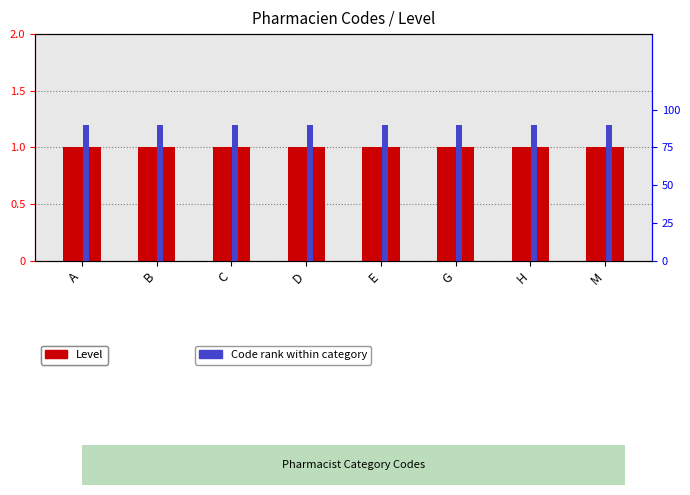

Reading left to right, transcribe all the data shown in this chart.

Level: 1.0	1.0	1.0	1.0	1.0	1.0	1.0	1.0
Code rank: 0.9	0.9	0.9	0.9	0.9	0.9	0.9	0.9